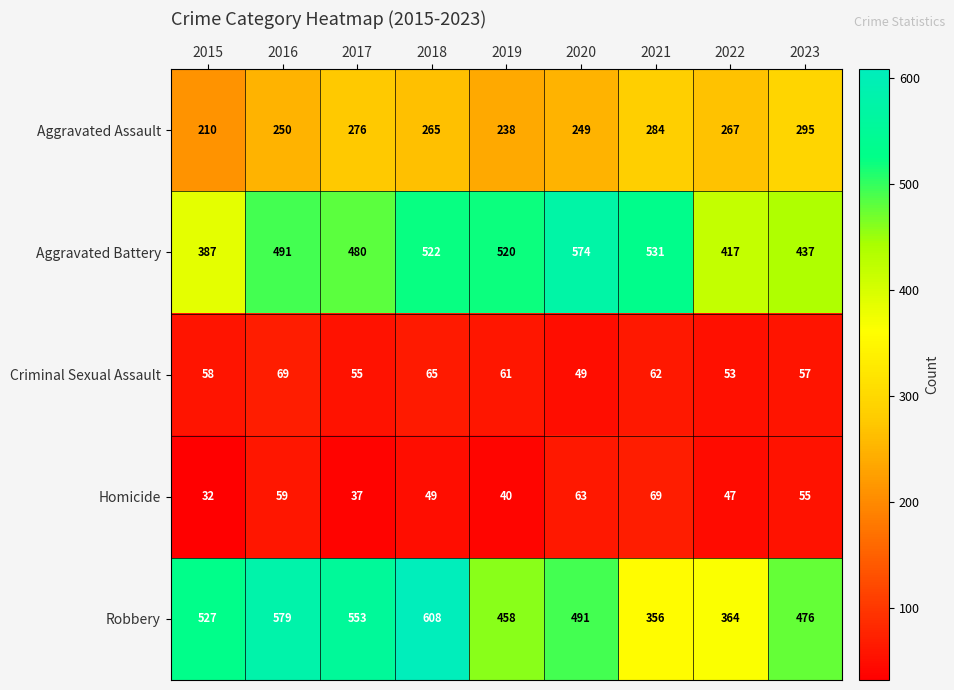

Is it true that Aggravated Battery equals 531 at 2021?

True